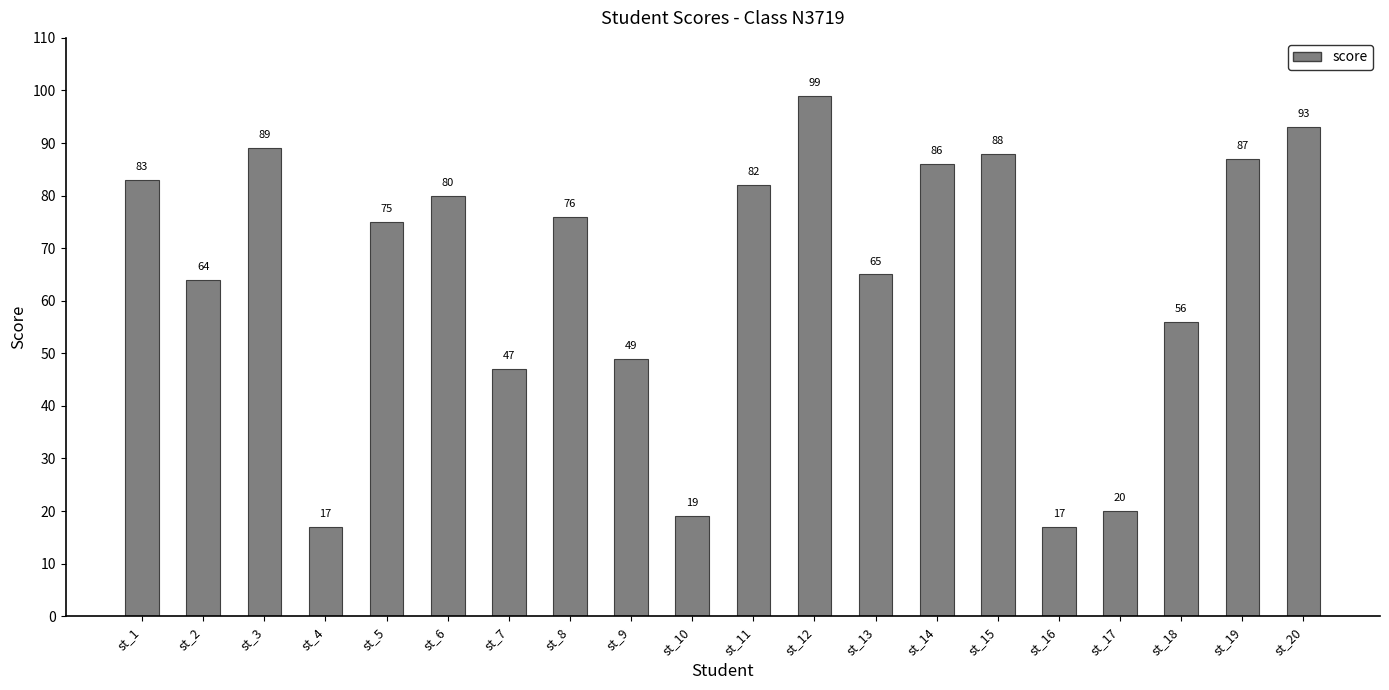

Where is the data nearest to the value 58?

st_18